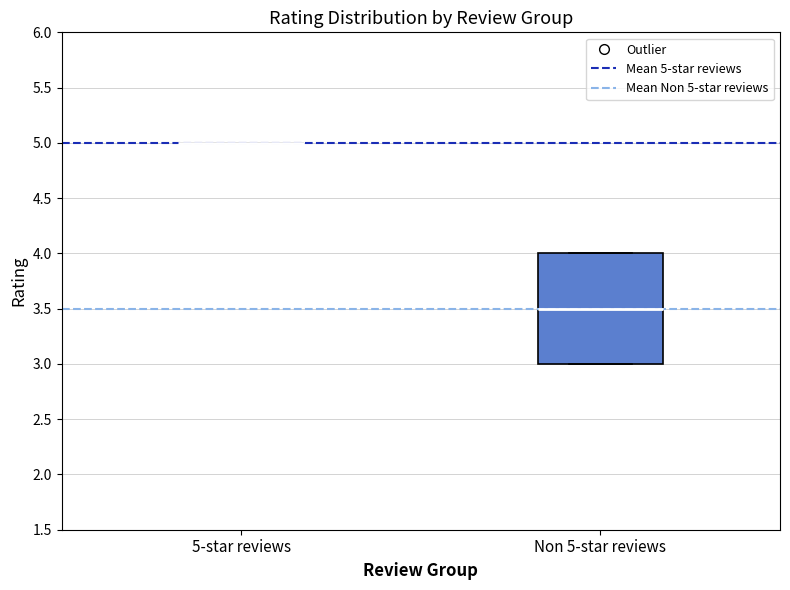

Reading left to right, transcribe this box plot: for each box, give where its median line is, the range the box spans, and where its two whiskers end, as read against the y-axis. The values are not printed on the chart, so give them approximately, as read against the axis.

5-star reviews: box collapsed to a line at 5.0, whiskers 5.0 to 5.0
Non 5-star reviews: median 3.5, box 3.0 to 4.0, whiskers 3.0 to 4.0